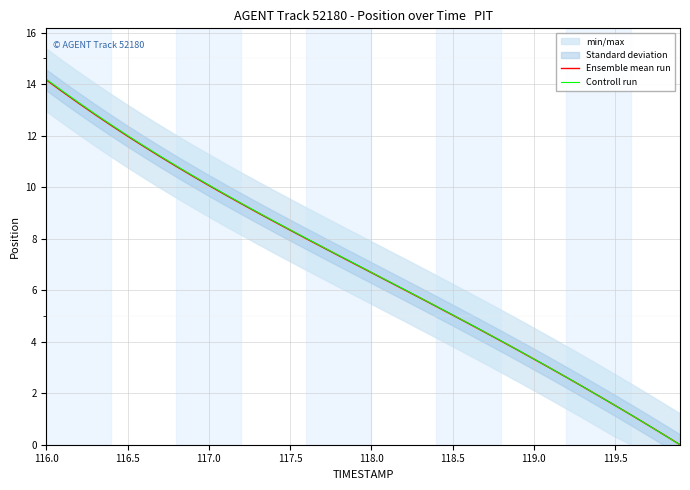

At which label does Controll run reach its peak?

116.0